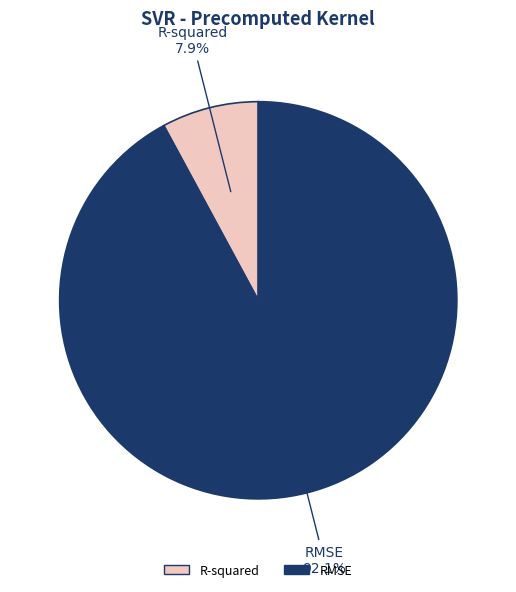

What portion of the pie excludes RMSE?

7.9%